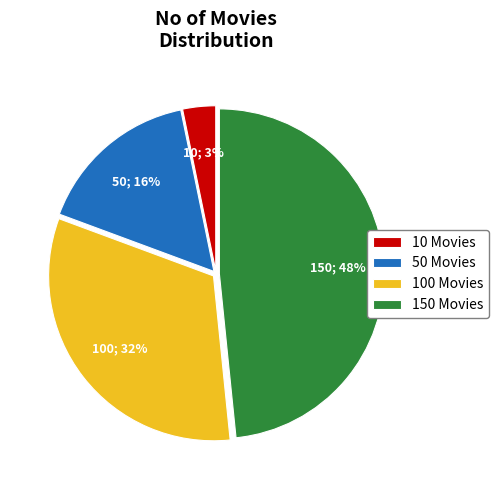

To the nearest percent, what is the combined percentage of 50 Movies and 10 Movies?

19%